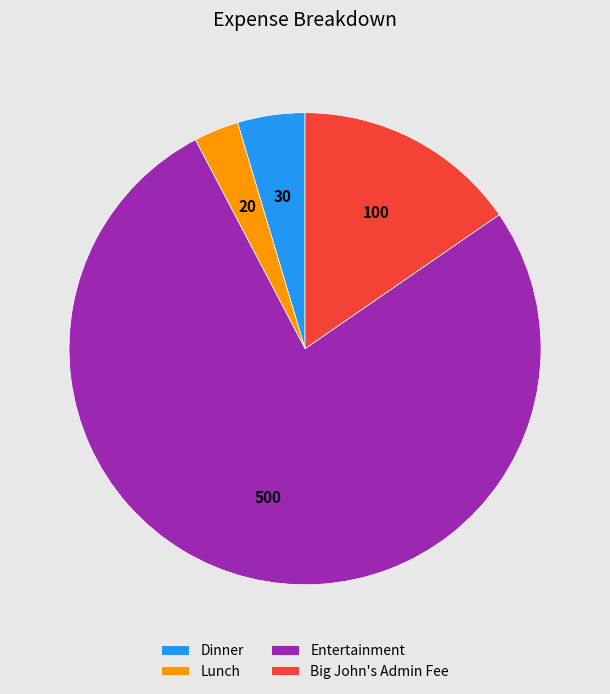

Which has a higher value, Lunch or Entertainment?

Entertainment